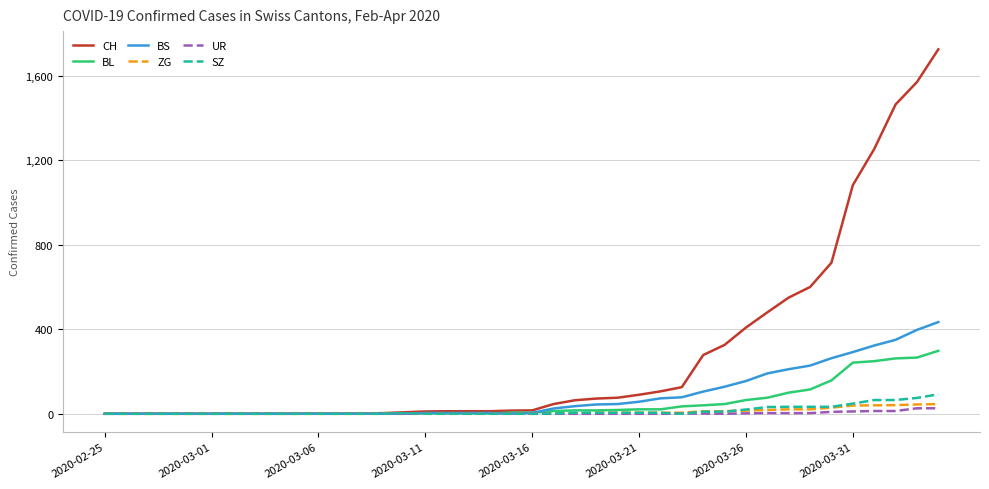

Which series has the largest range (max minus min)?

CH